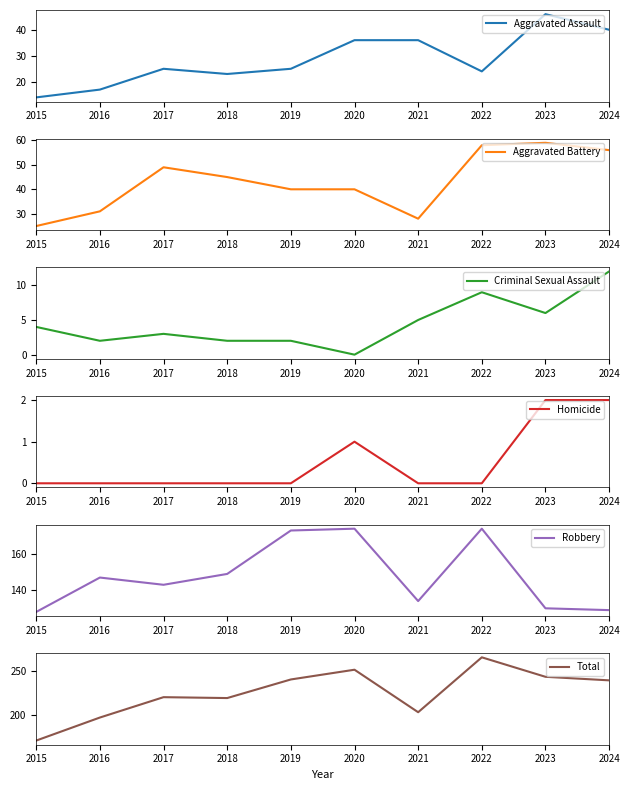

Which series changed the most between 2016 and 2024?

Total